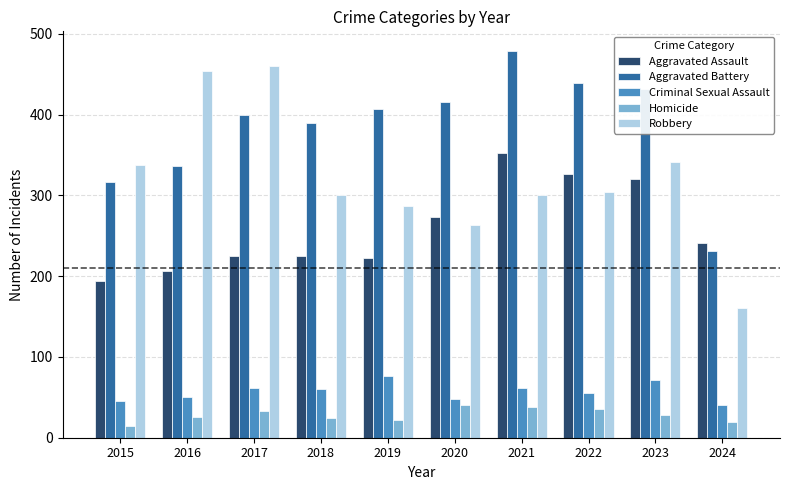

What is the sum of all Homicide values?

284